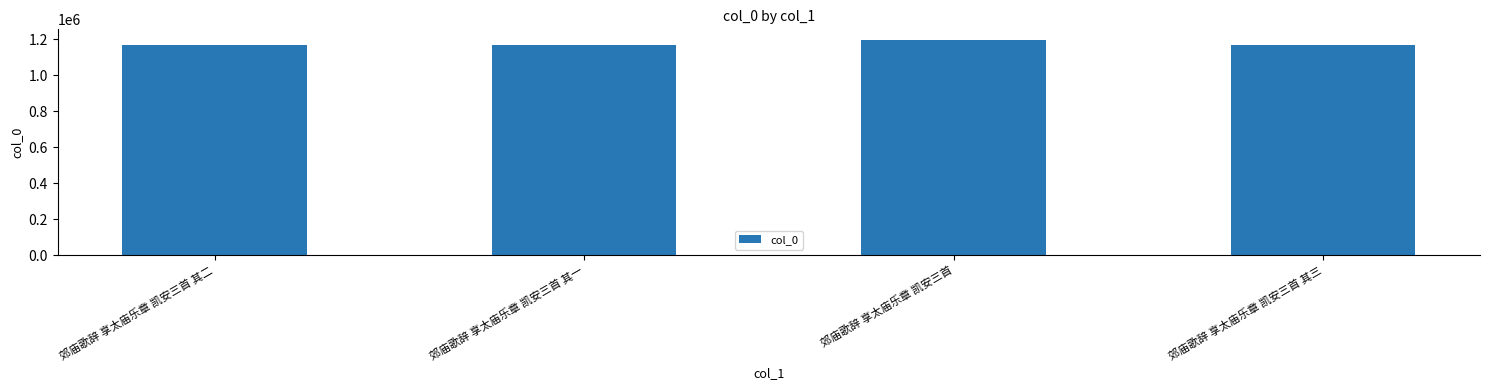

What is the smallest value displayed?

1166471